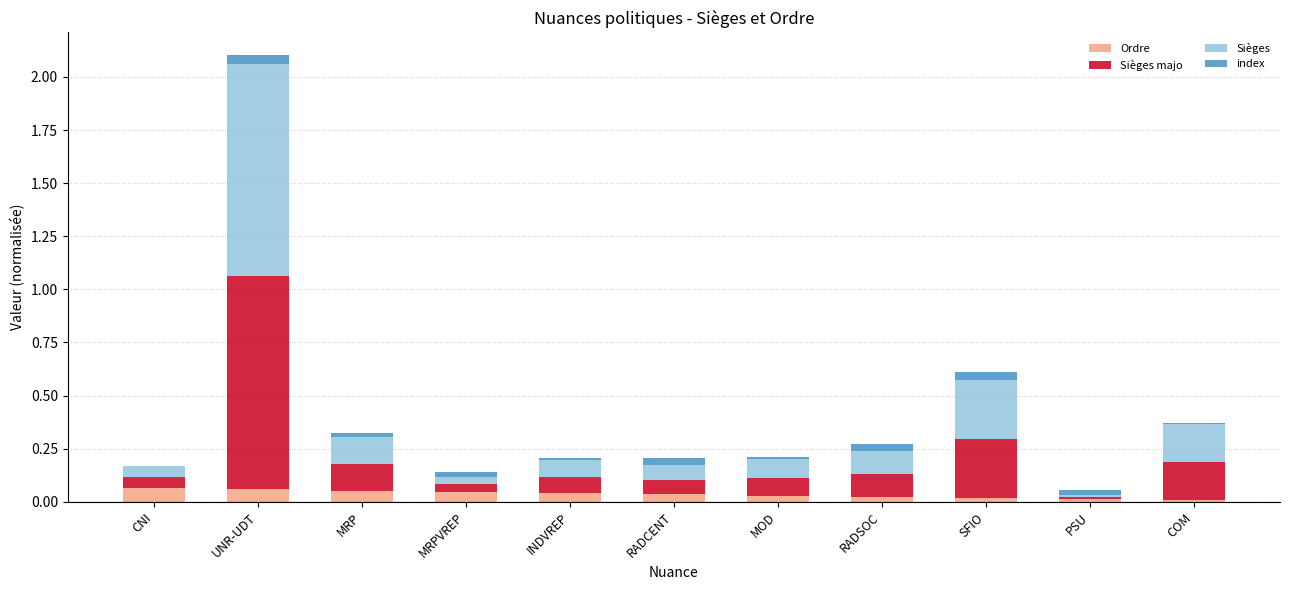

What are all the series names shown in the legend?

Ordre, Sièges majo, Sièges, index